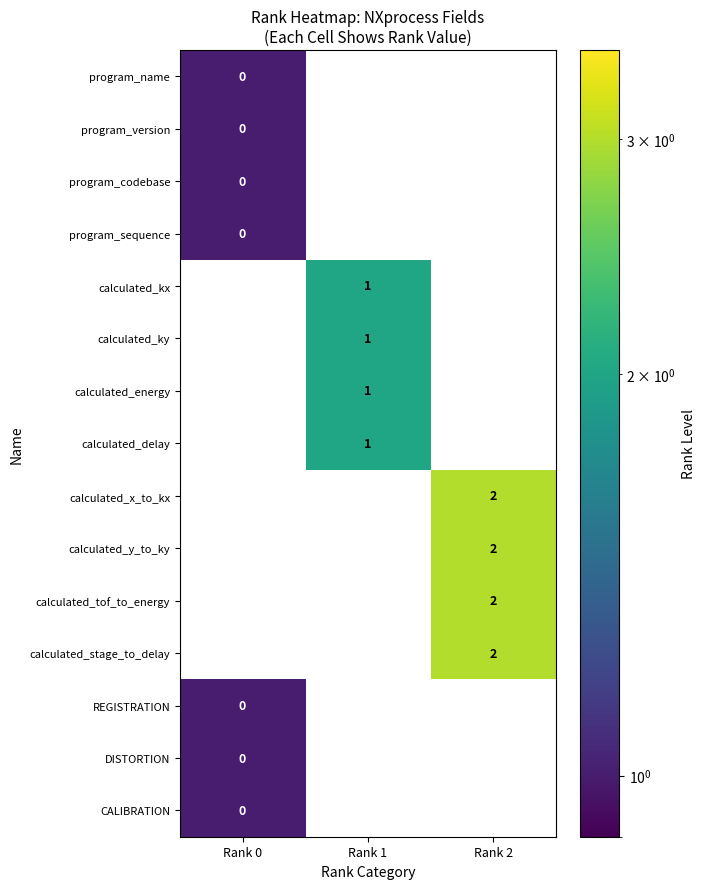

Is it true that calculated_kx equals 1 at Rank 1?

True